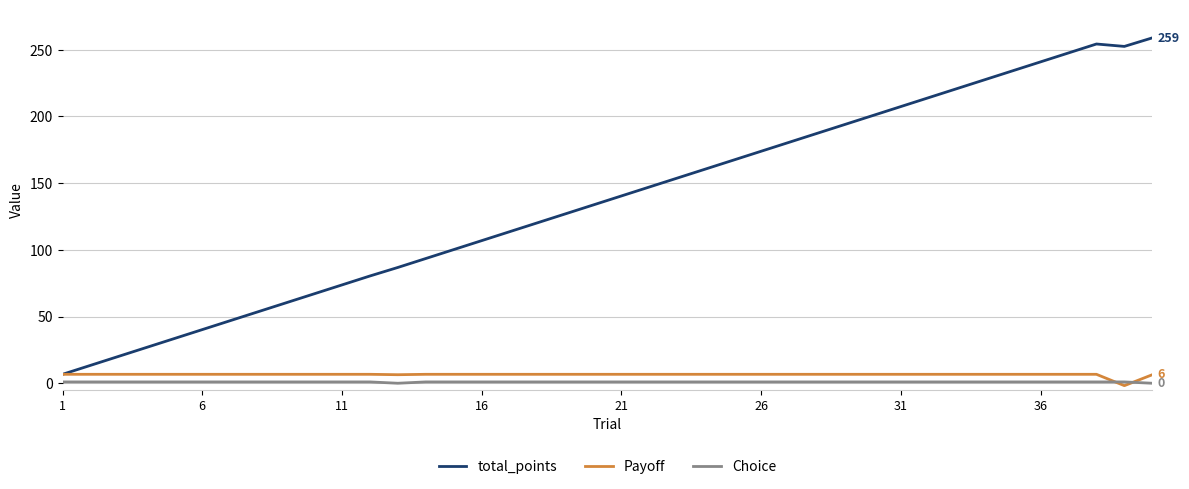

True or false: total_points and Choice intersect in this chart.

False